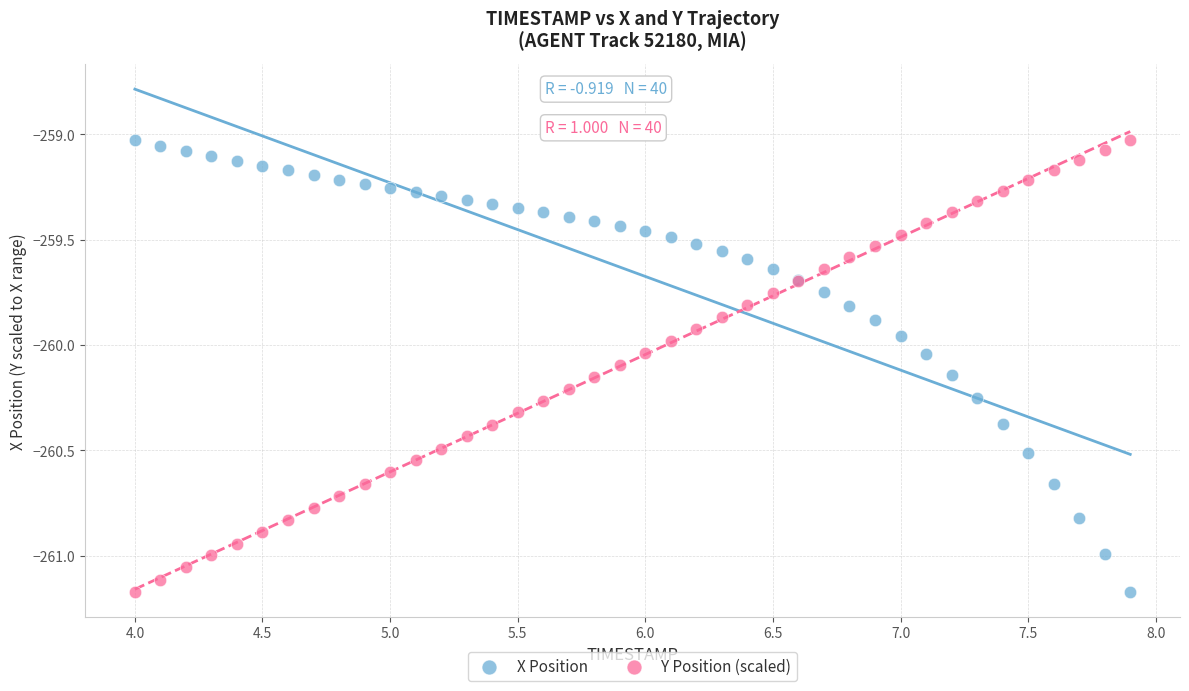

What is the X range (max minus min) for the scatter plot?

3.9